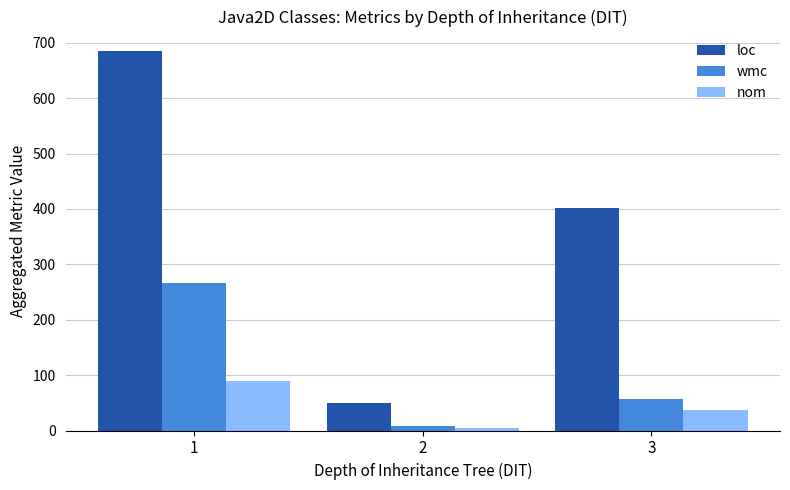

Reading left to right, extract all data points from this chart.

loc: 686	50	402
wmc: 267	9	57
nom: 90	5	37